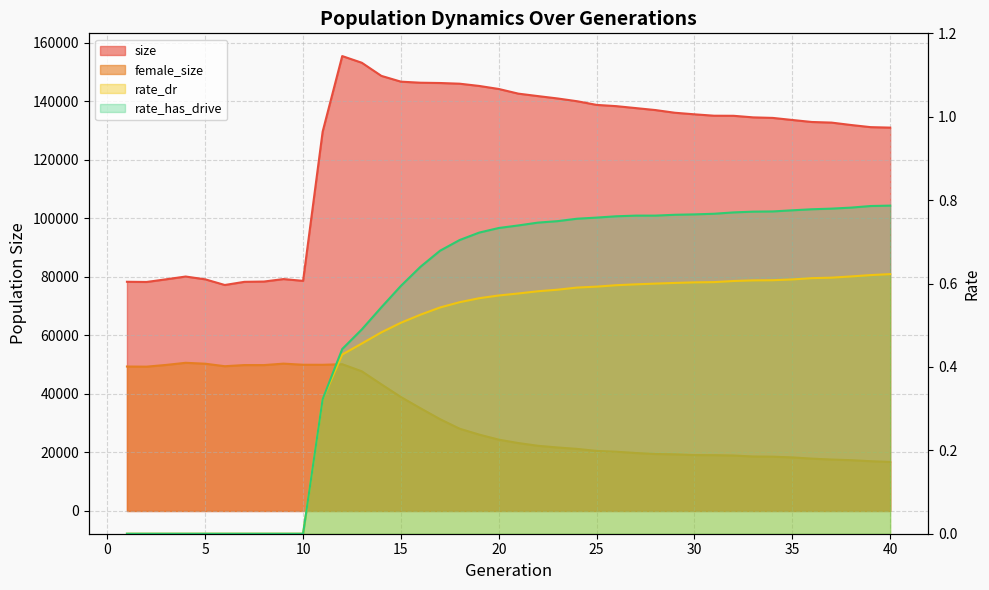

What is the difference between the size values at 33 and 5?

55321.0